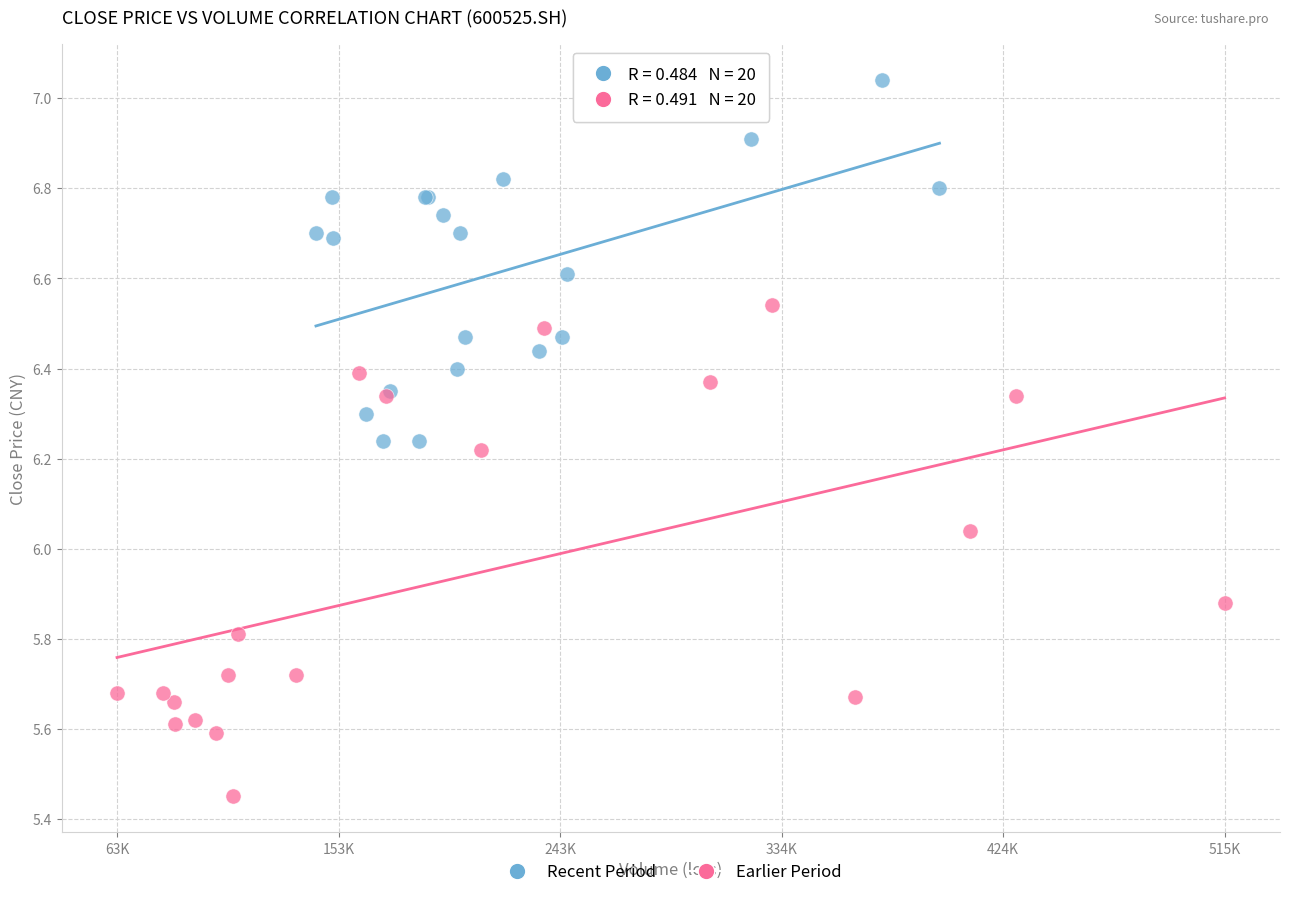

Which series has the largest Y range (max minus min)?

Earlier Period